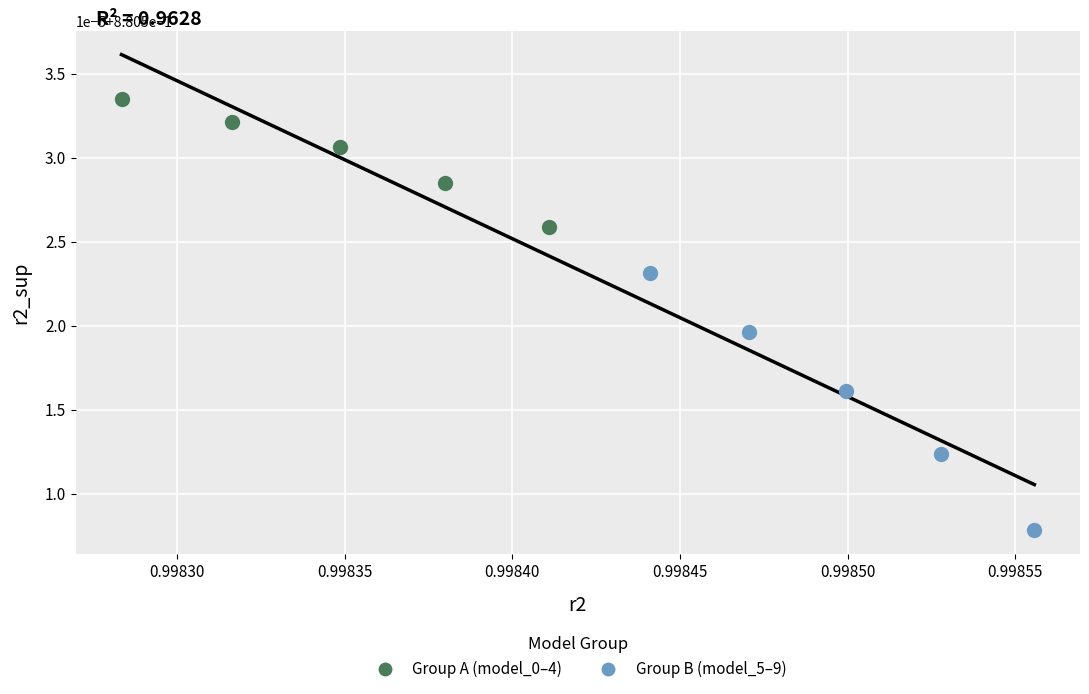

Which series contains the highest Y value?

Group A (model_0–4)